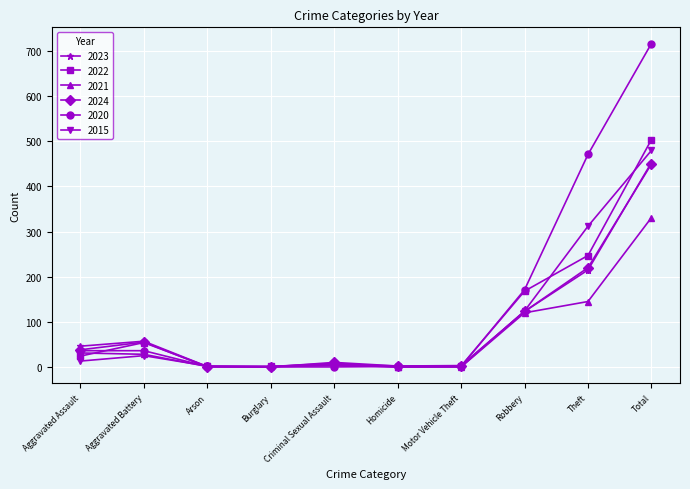

How many data points in 2015 are less than 13?

5